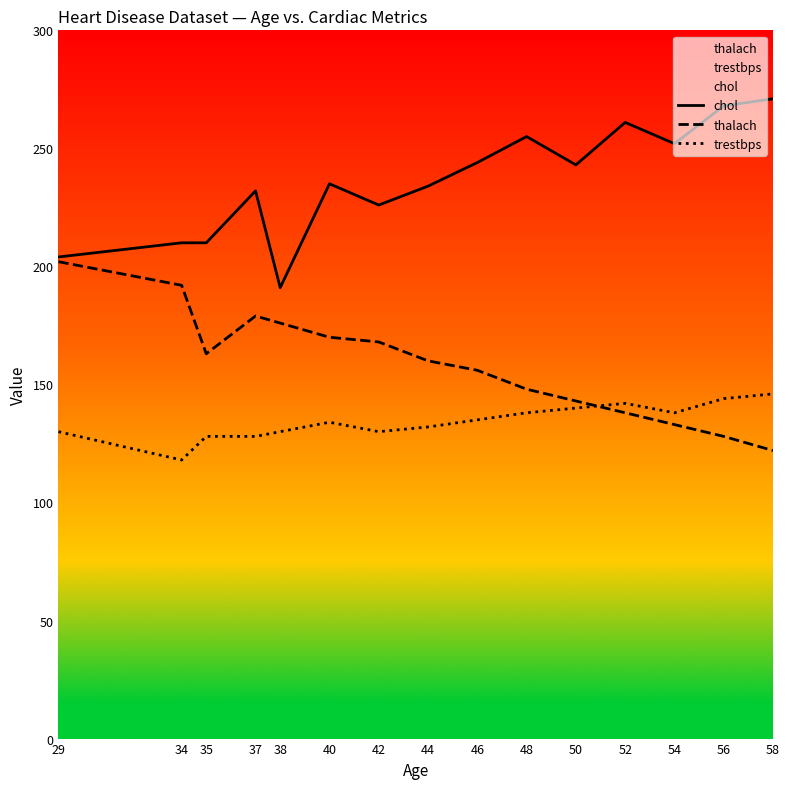

Is it true that chol equals 210 at 34?

True